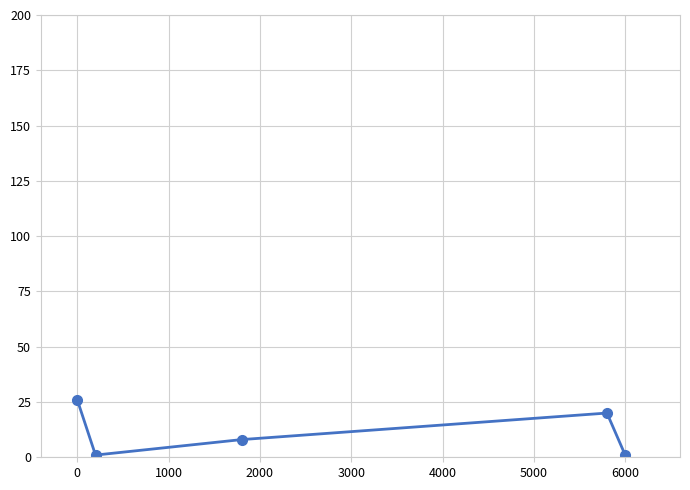

Reading left to right, what are all the values shown in this chart?

26	1	8	20	1